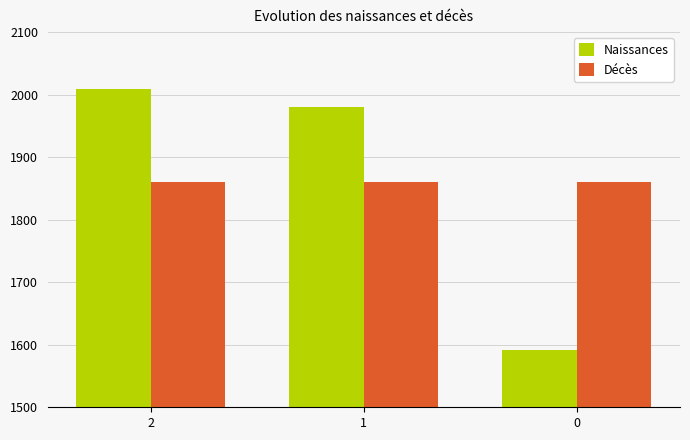

What is the highest value of the Naissances series?

2009